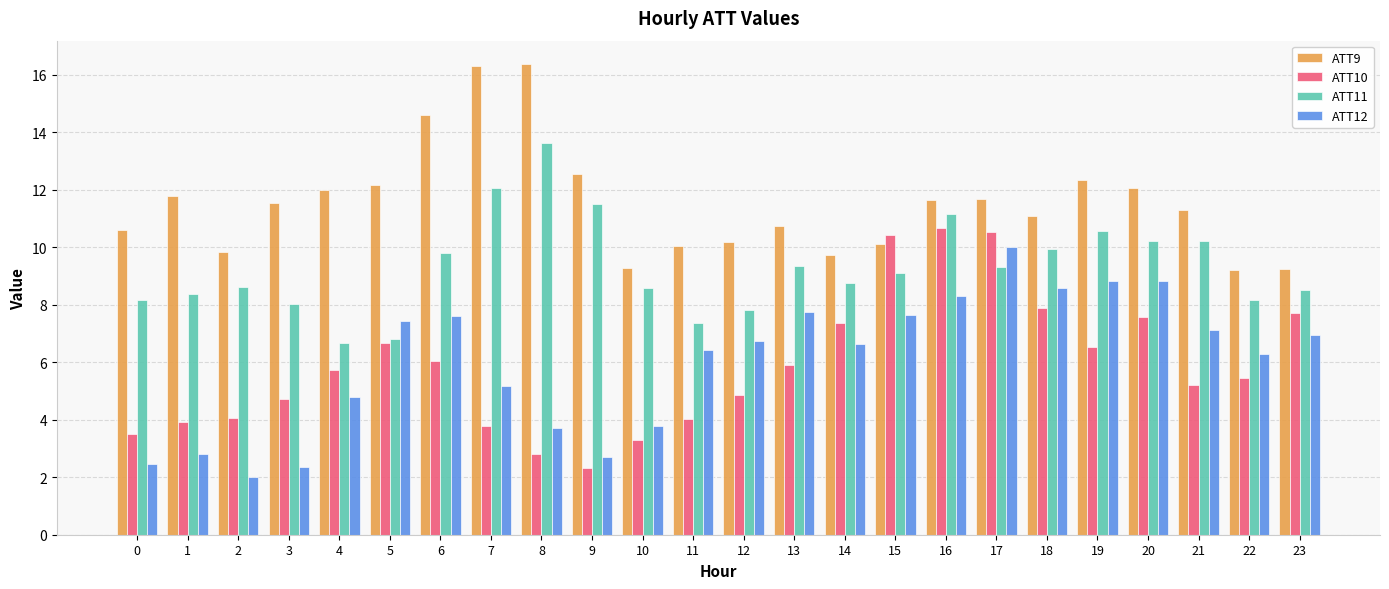

At how many categories does at least one series exceed 8?

24